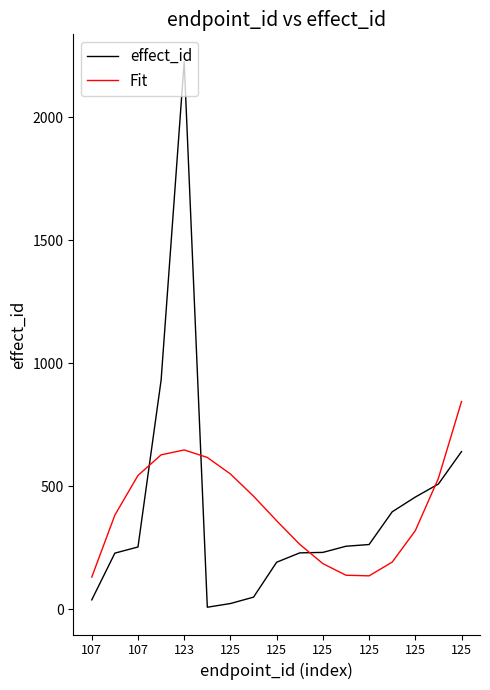

True or false: Fit and effect_id intersect in this chart.

True